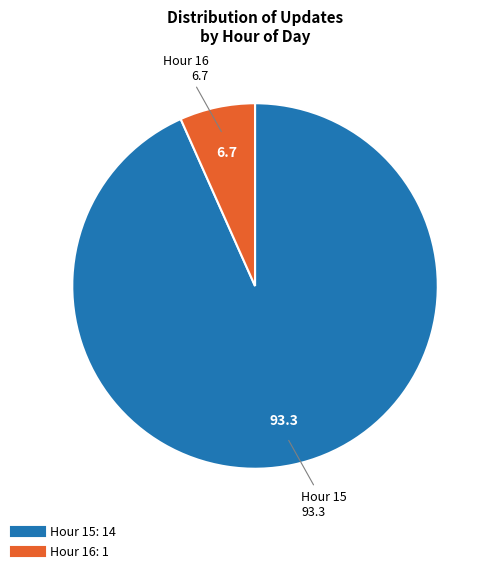

Does any single category account for the majority?

Yes